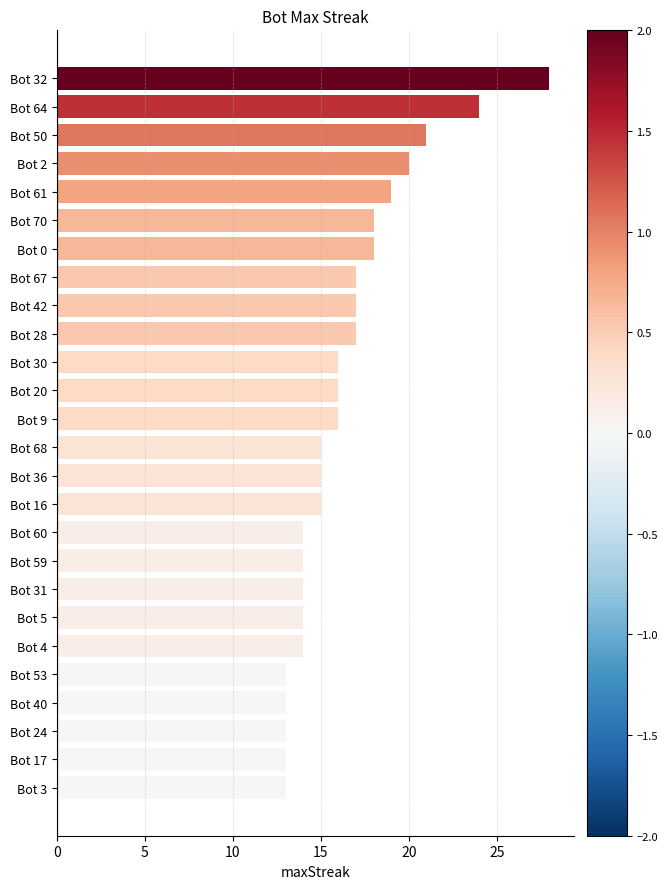

What is the difference between the second highest and second lowest values?

11